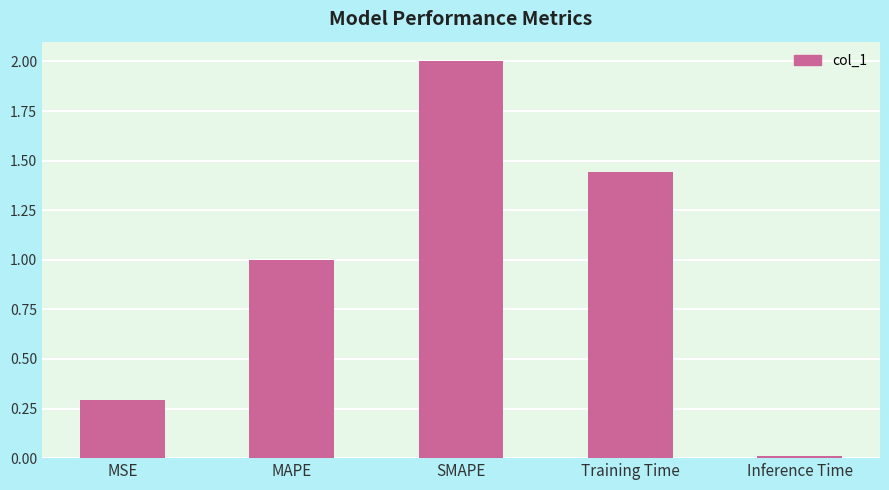

Does the chart contain stacked bars?

No